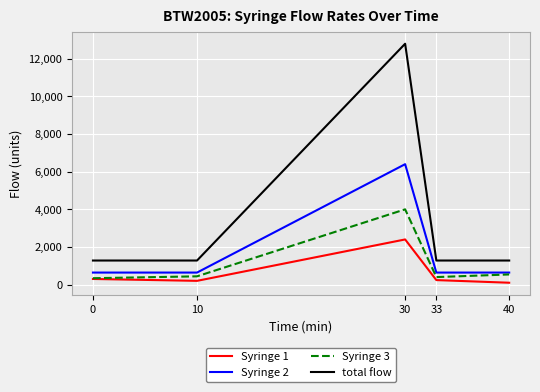

What is the difference between the highest and lowest values at 30?

10400